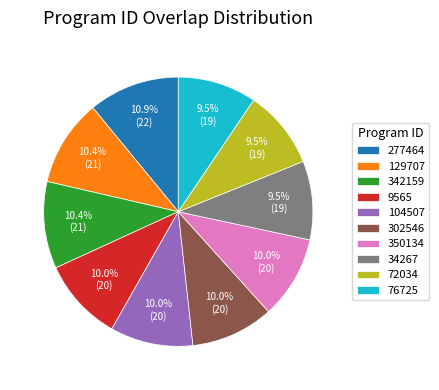

Is it true that 72034 is 15% of the pie?

False